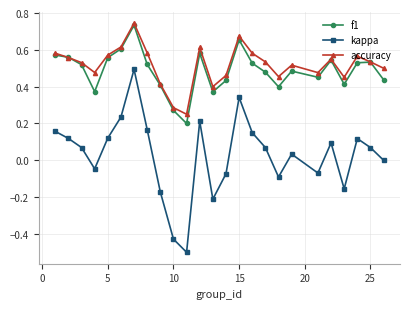

Count the number of data series in this chart.

3